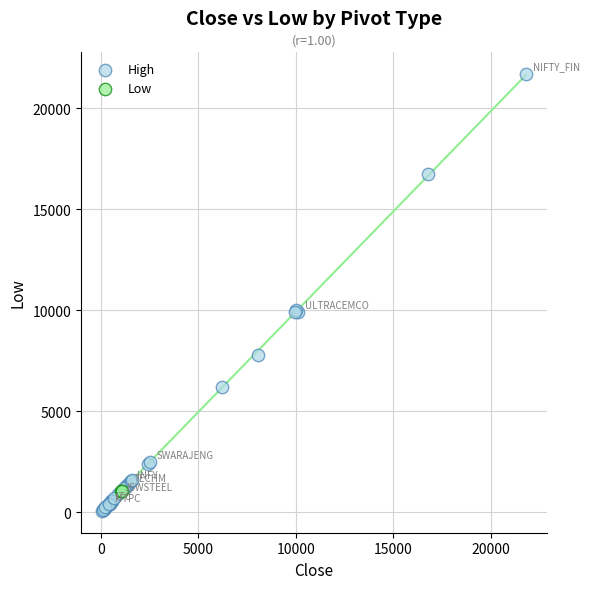

What are all the series names shown in the legend?

High, Low